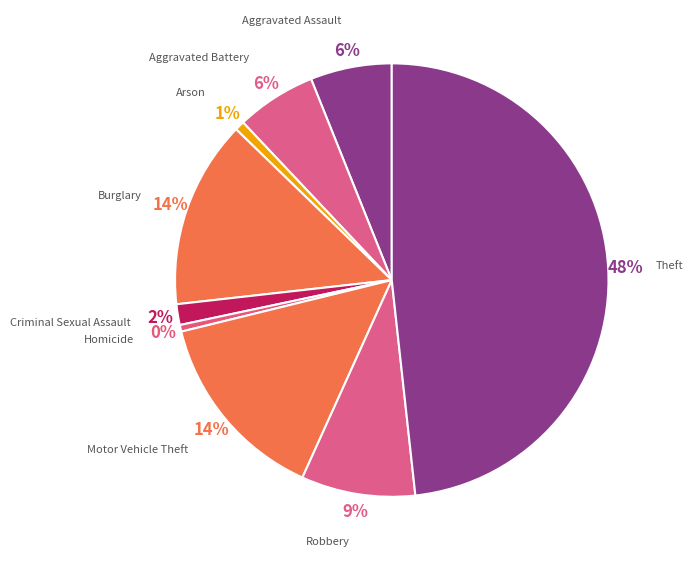

To the nearest percent, what portion does Criminal Sexual Assault represent?

2%